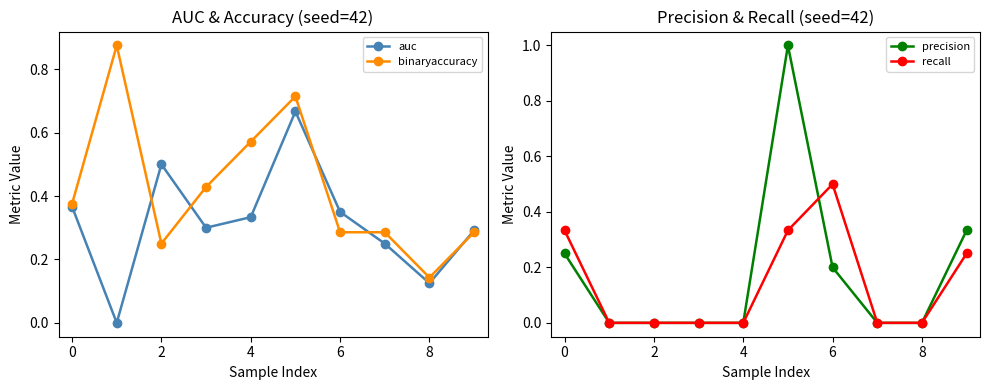

The binaryaccuracy series shows 0.1 at 2. True or false?

False